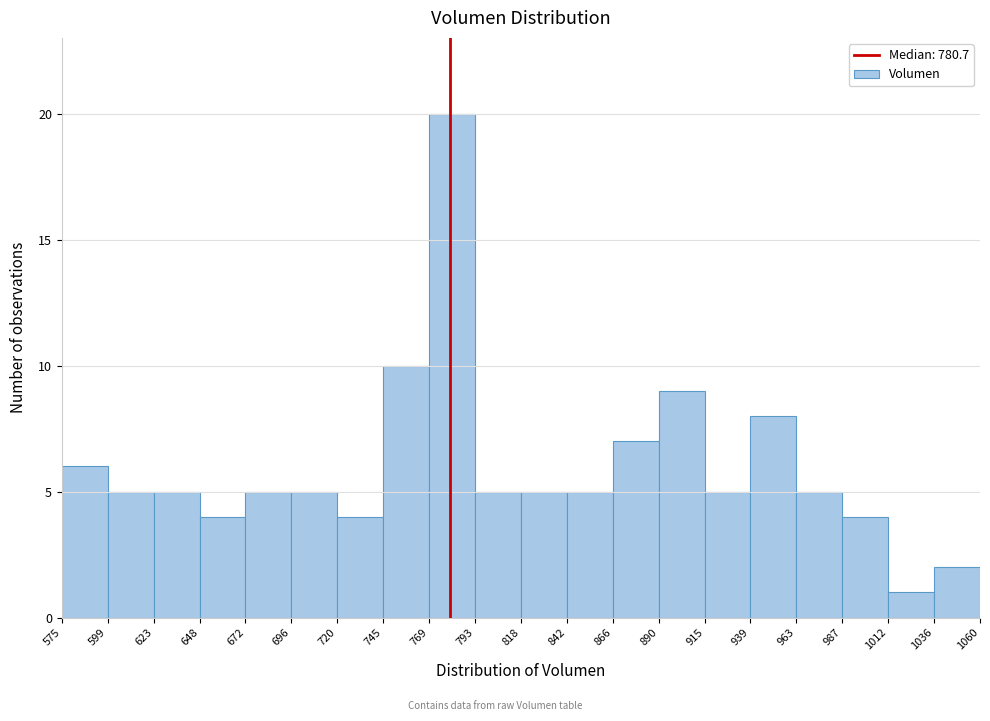

What is the height of the bar covering 793 to 818 on the x-axis? The values are not printed on the chart, so give them approximately, as read against the axis.

5